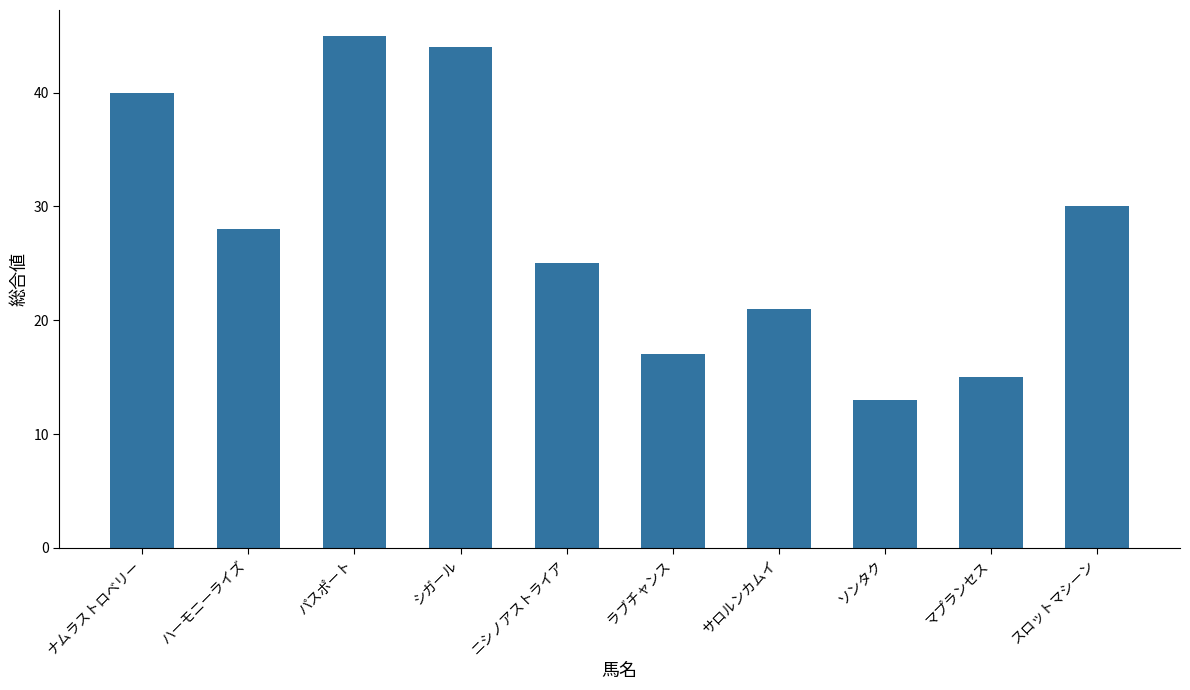

Reading left to right, extract all data points from this chart.

40	28	45	44	25	17	21	13	15	30